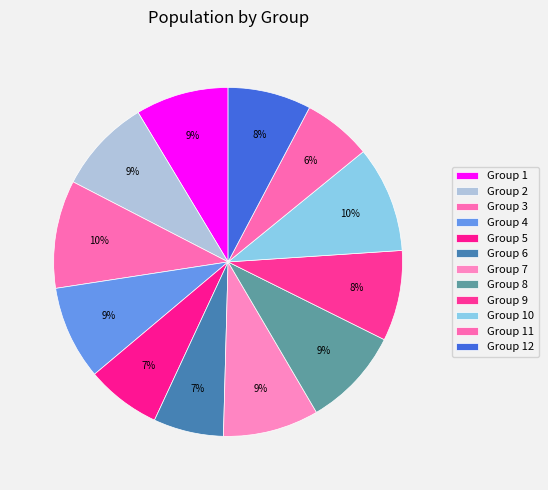

To the nearest percent, what is the average slice percentage?

8%